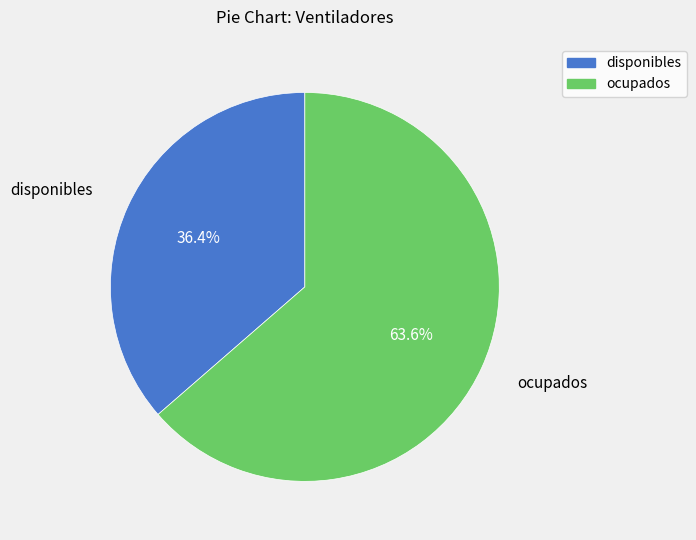

Do disponibles and ocupados together represent more than half of the pie?

Yes